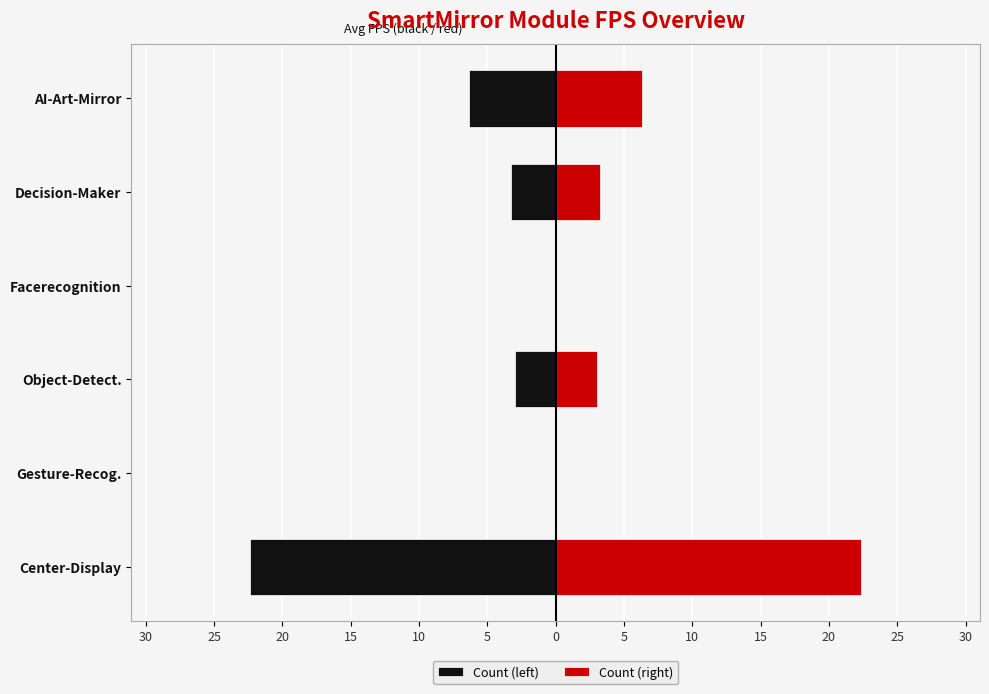

True or false: Count (right) has a value of 4.7 at Object-Detect..

False